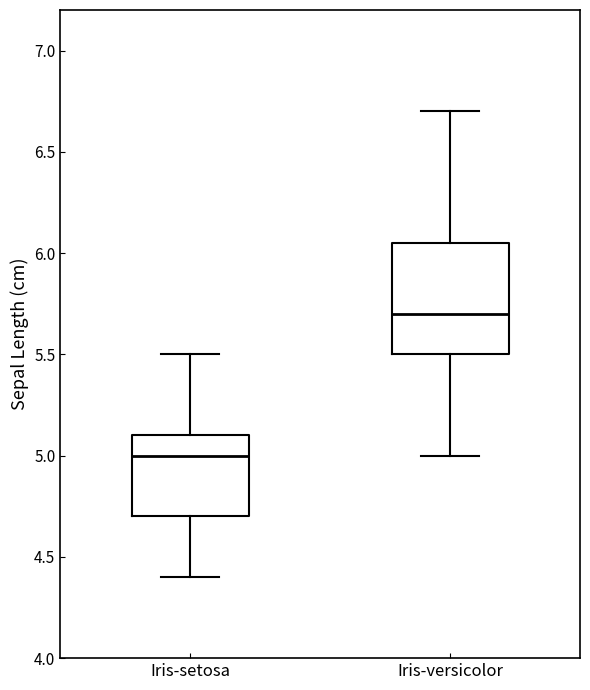

Reading left to right, read every box against the y-axis: the position of its median line, the range the box covers, and the ends of its whiskers. The values are not printed on the chart, so give them approximately, as read against the axis.

Iris-setosa: median 5.00, box 4.70 to 5.10, whiskers 4.40 to 5.50
Iris-versicolor: median 5.70, box 5.50 to 6.05, whiskers 5.00 to 6.70